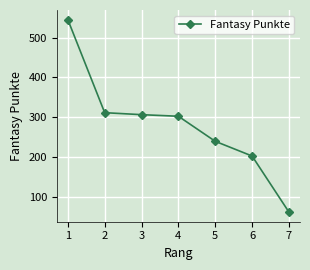

Between 6 and 7, which is larger?

6